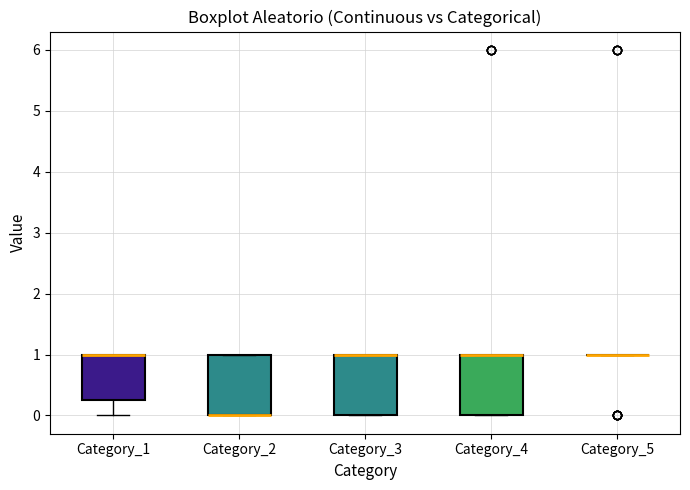

Reading left to right, read every box against the y-axis: the position of its median line, the range the box covers, and the ends of its whiskers. The values are not printed on the chart, so give them approximately, as read against the axis.

Category_1: median 1.0 (drawn on the box's upper edge), box 0.3 to 1.0, whiskers 0.0 to 1.0
Category_2: median 0.0 (drawn on the box's lower edge), box 0.0 to 1.0, whiskers 0.0 to 1.0
Category_3: median 1.0 (drawn on the box's upper edge), box 0.0 to 1.0, whiskers 0.0 to 1.0
Category_4: median 1.0 (drawn on the box's upper edge), box 0.0 to 1.0, whiskers 0.0 to 1.0
Category_5: box collapsed to a line at 1.0, whiskers 1.0 to 1.0